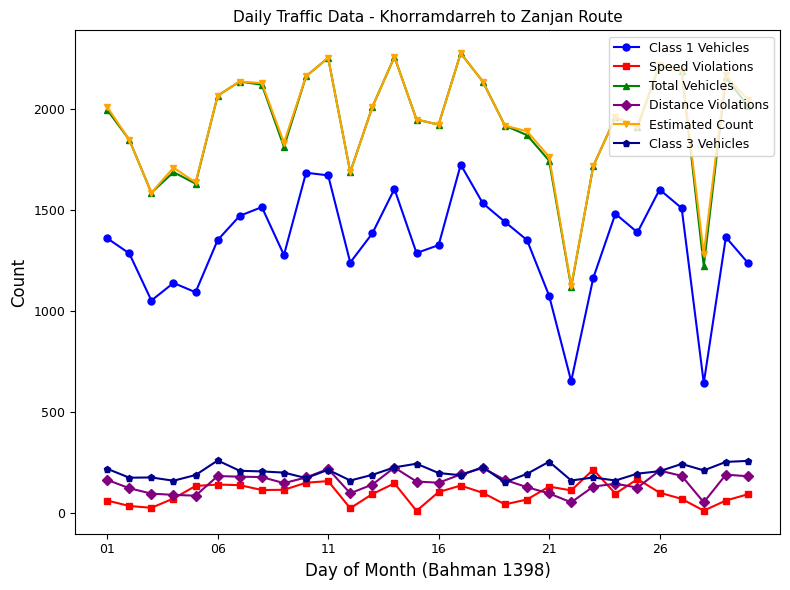

What is the maximum value shown in the chart?

2275